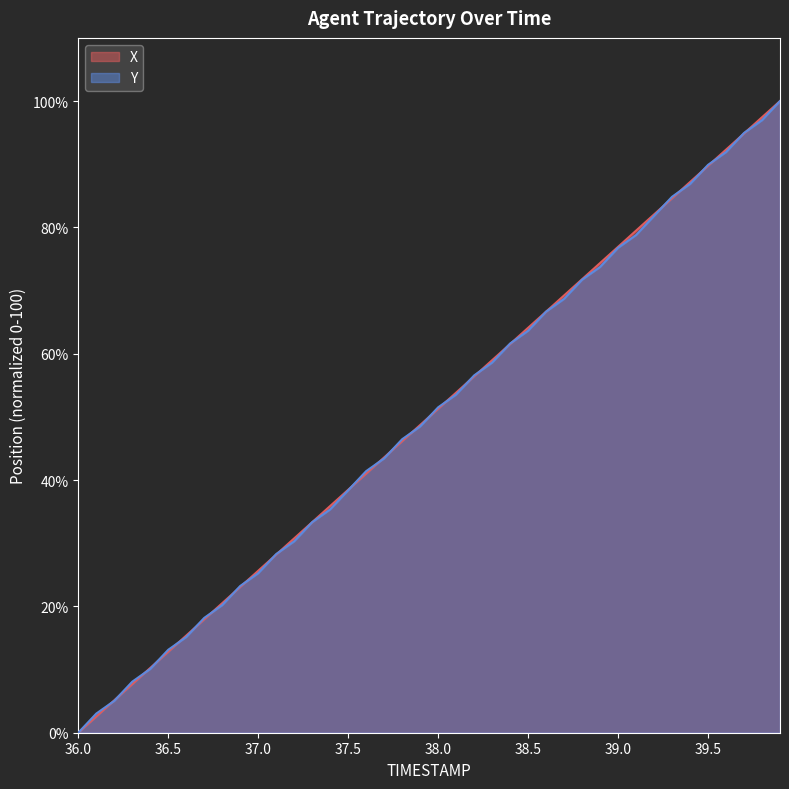

Which category has the lowest value in the X series?

36.0